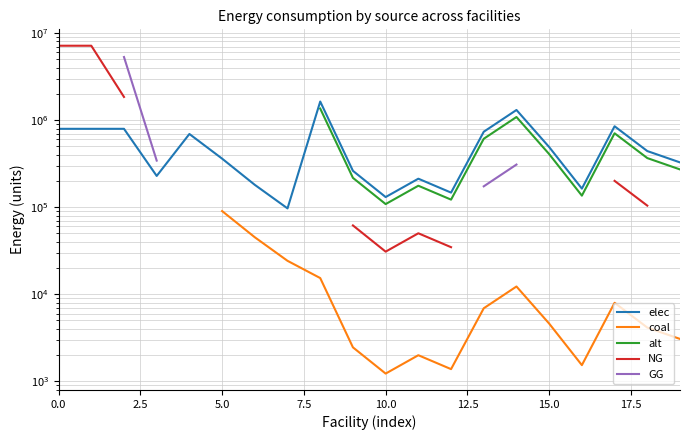

True or false: GG and elec intersect in this chart.

False